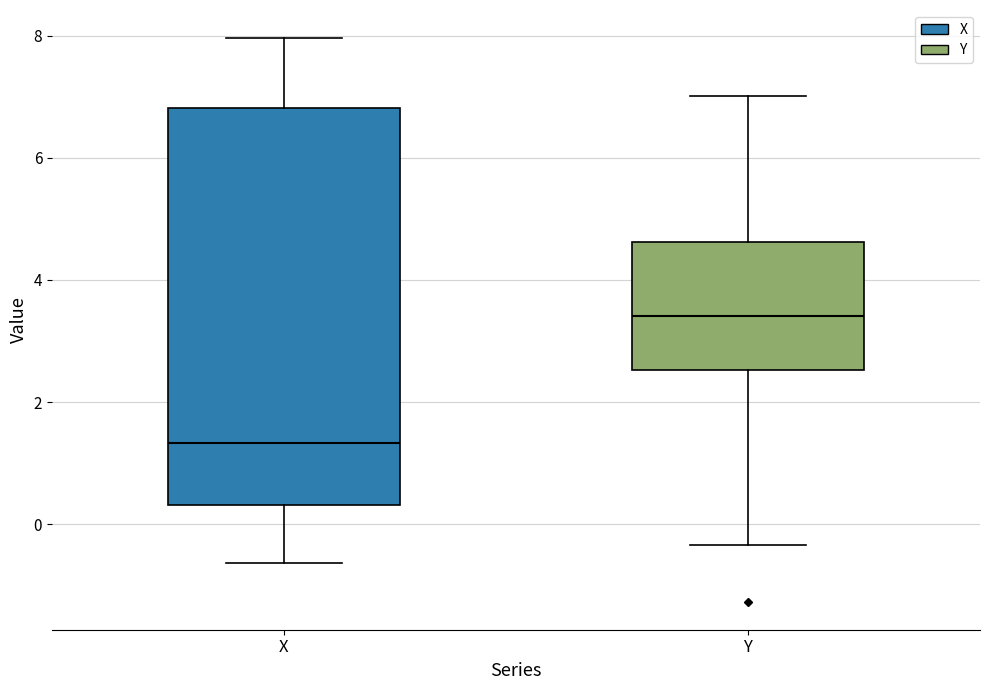

Which box's median line is the lowest?

X